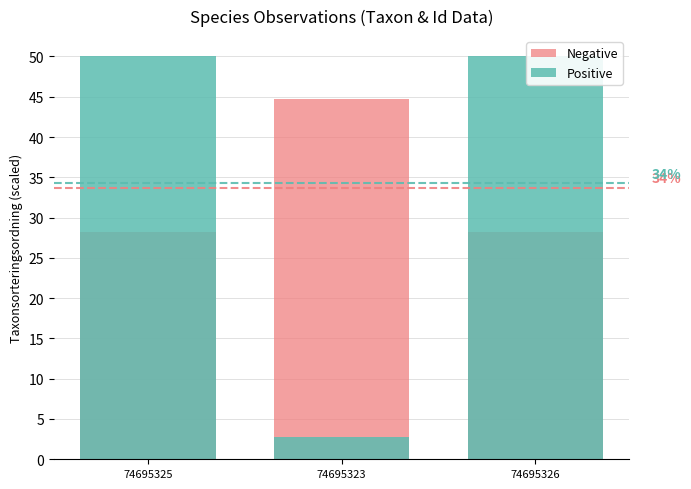

How many data points does each series have?

3